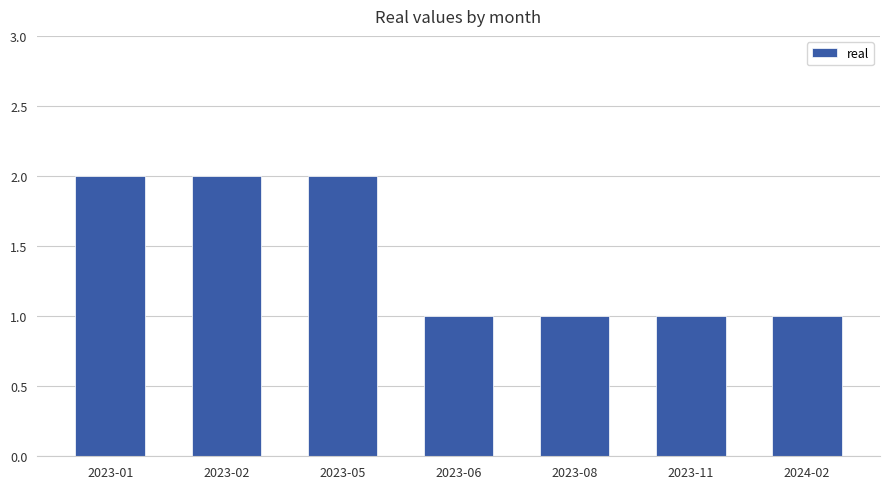

True or false: the data shows 0 at 2024-02.

False